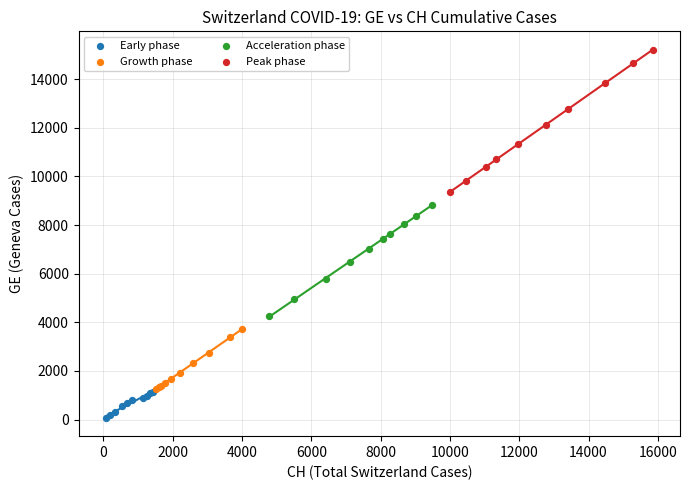

Which series reaches the maximum Y coordinate?

Peak phase